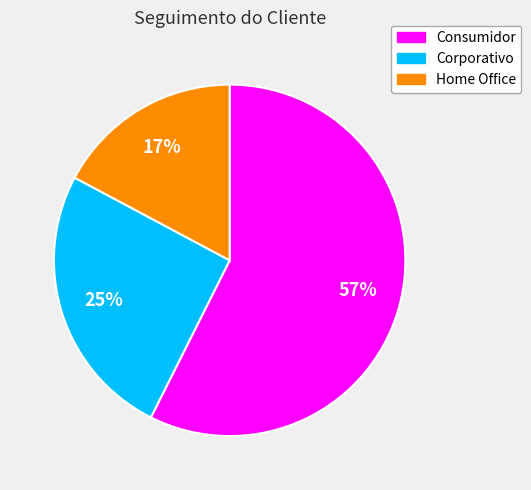

Which slice represents more than half of the pie?

Consumidor